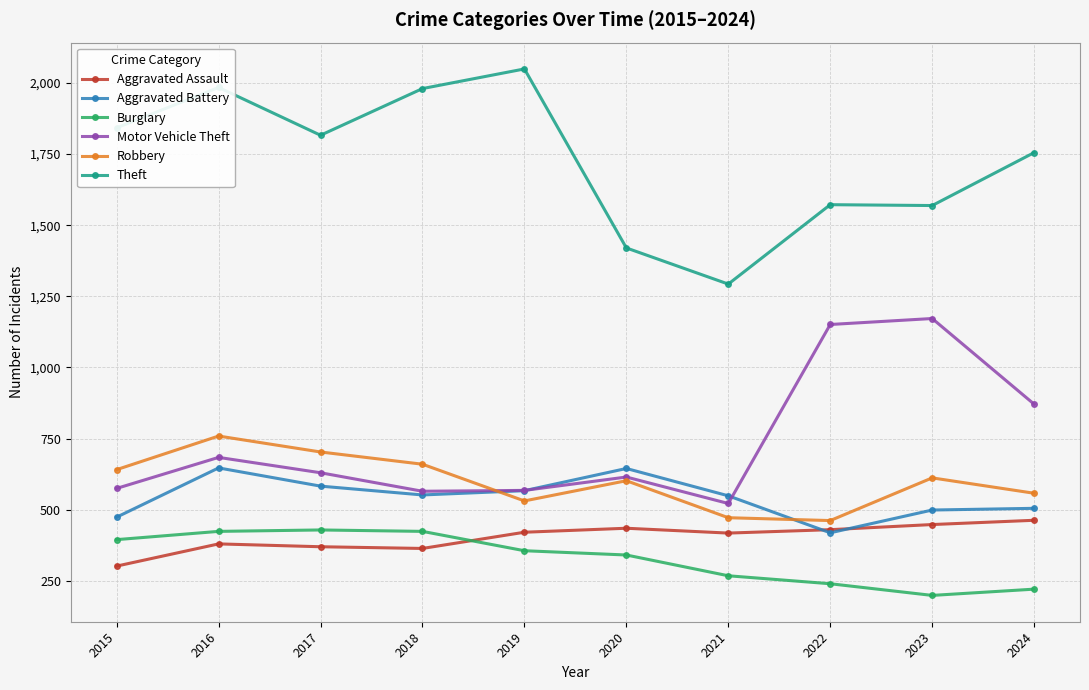

What is the average value of the Theft series?

1728